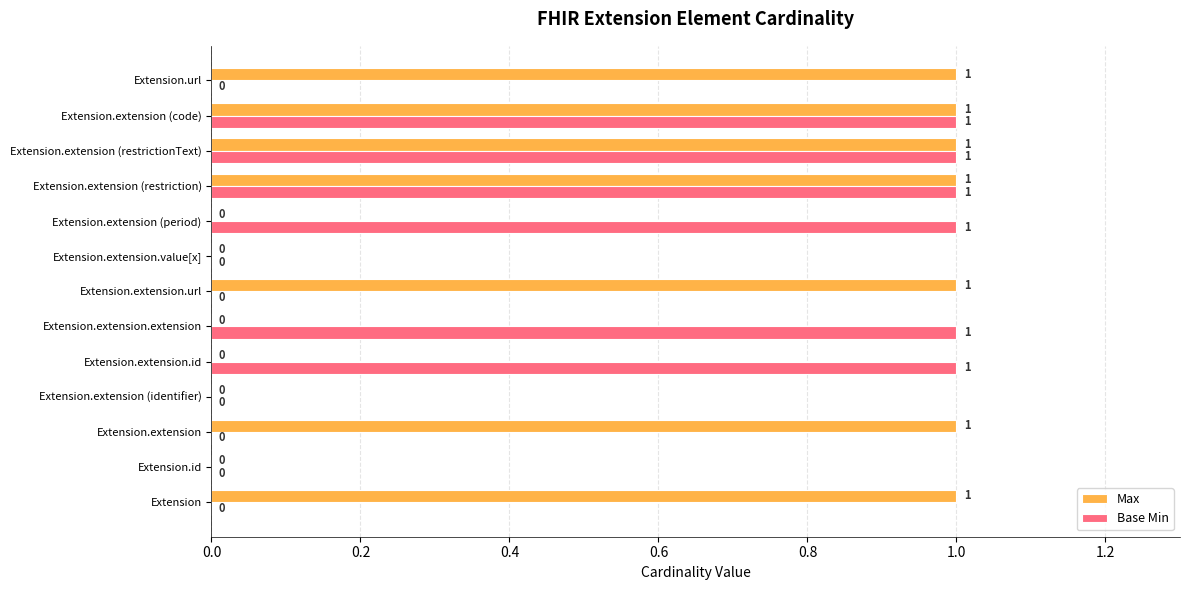

True or false: Max has a value of 1 at Extension.extension.id.

False